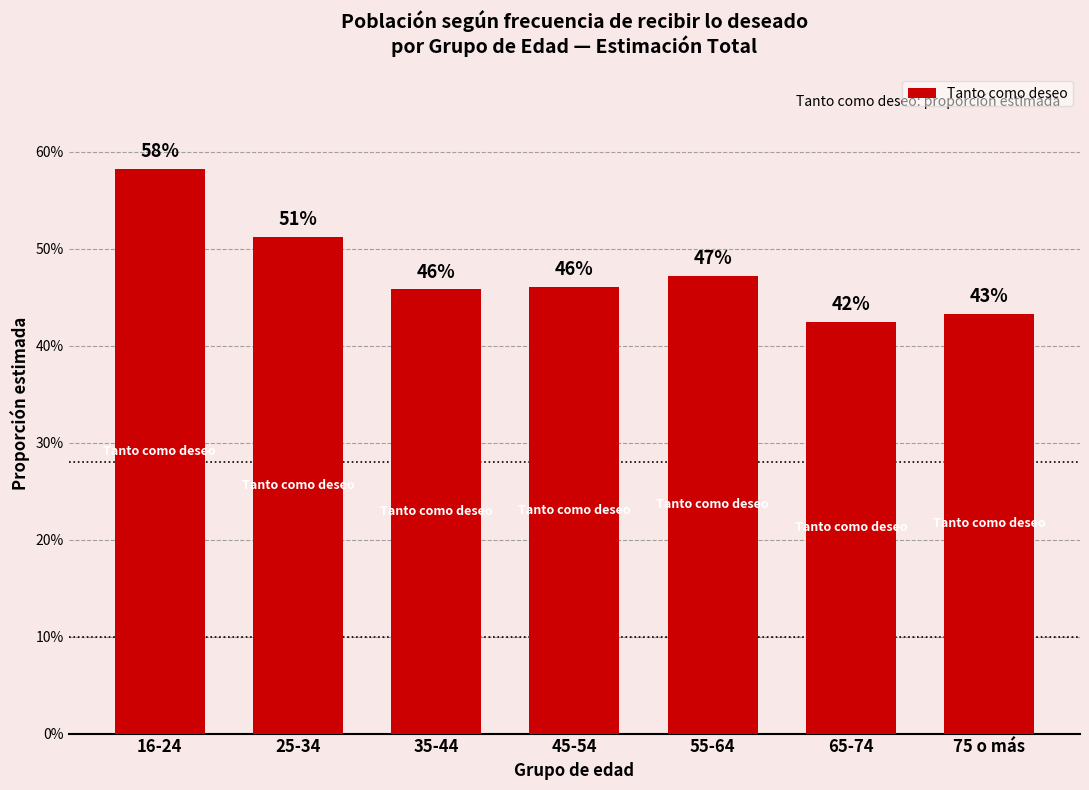

Does the chart contain any negative values?

No